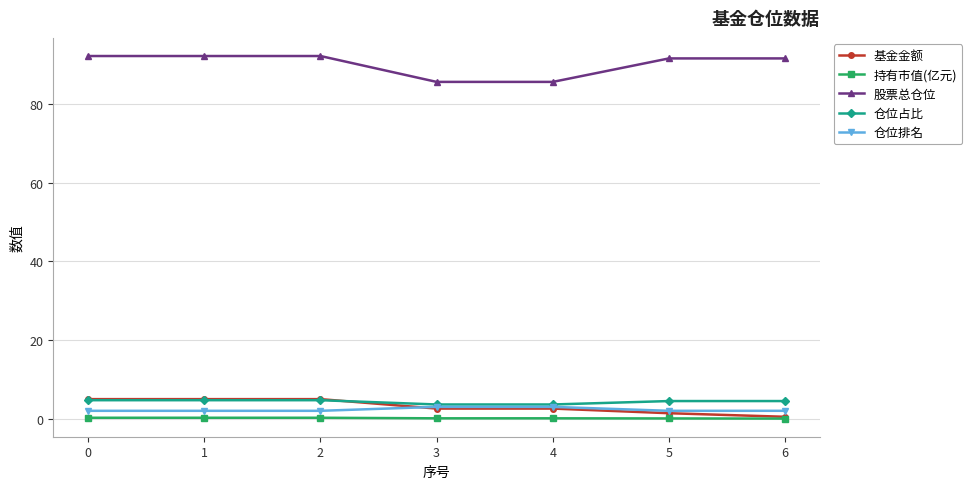

Which series has the largest range (max minus min)?

股票总仓位